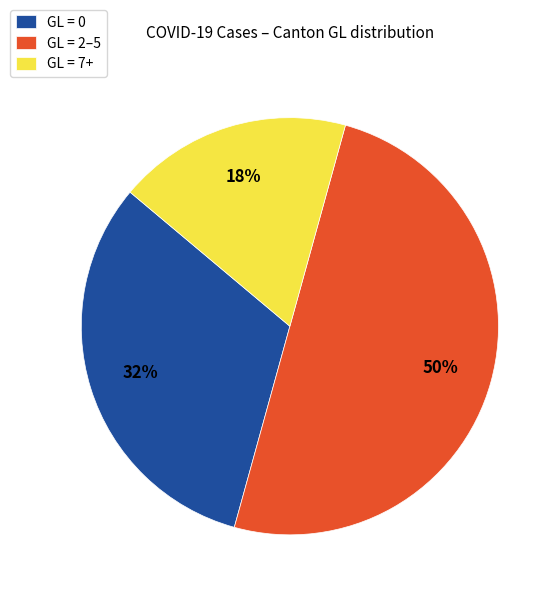

Does GL = 7+ account for over 50% of the chart?

No